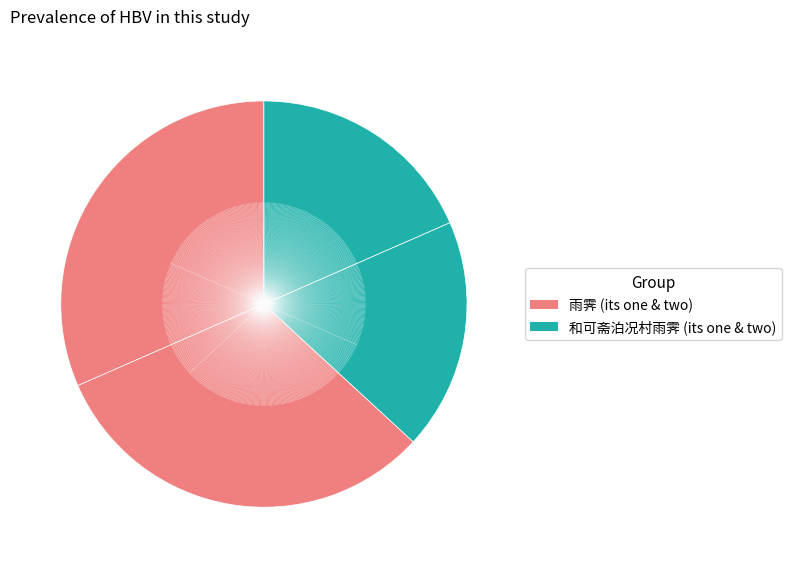

Is there any slice that represents more than half of the pie?

No